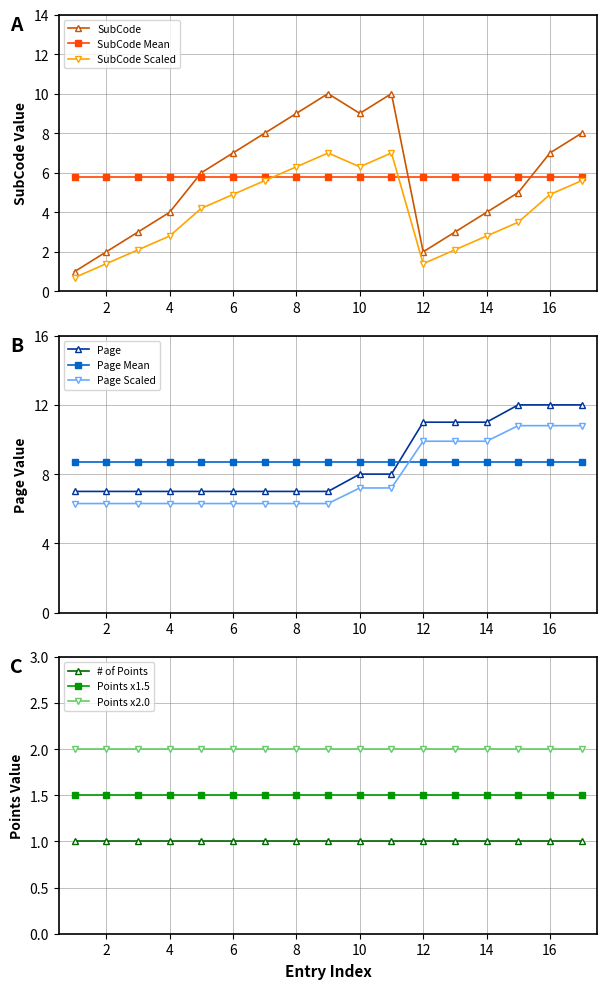

What is the maximum value for SubCode?

10.0